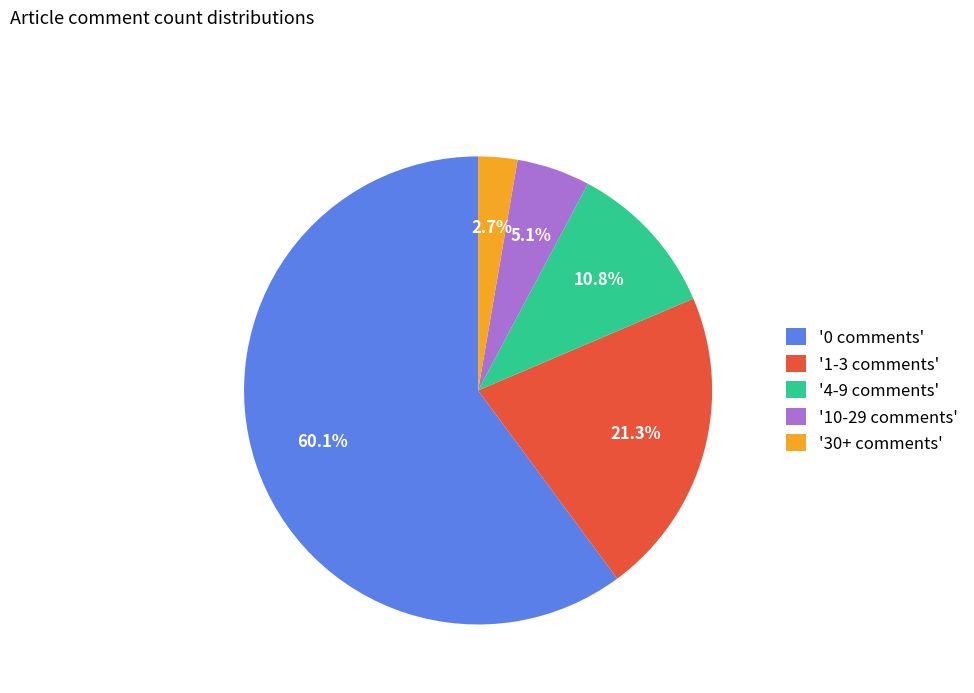

What is the majority slice?

'0 comments'